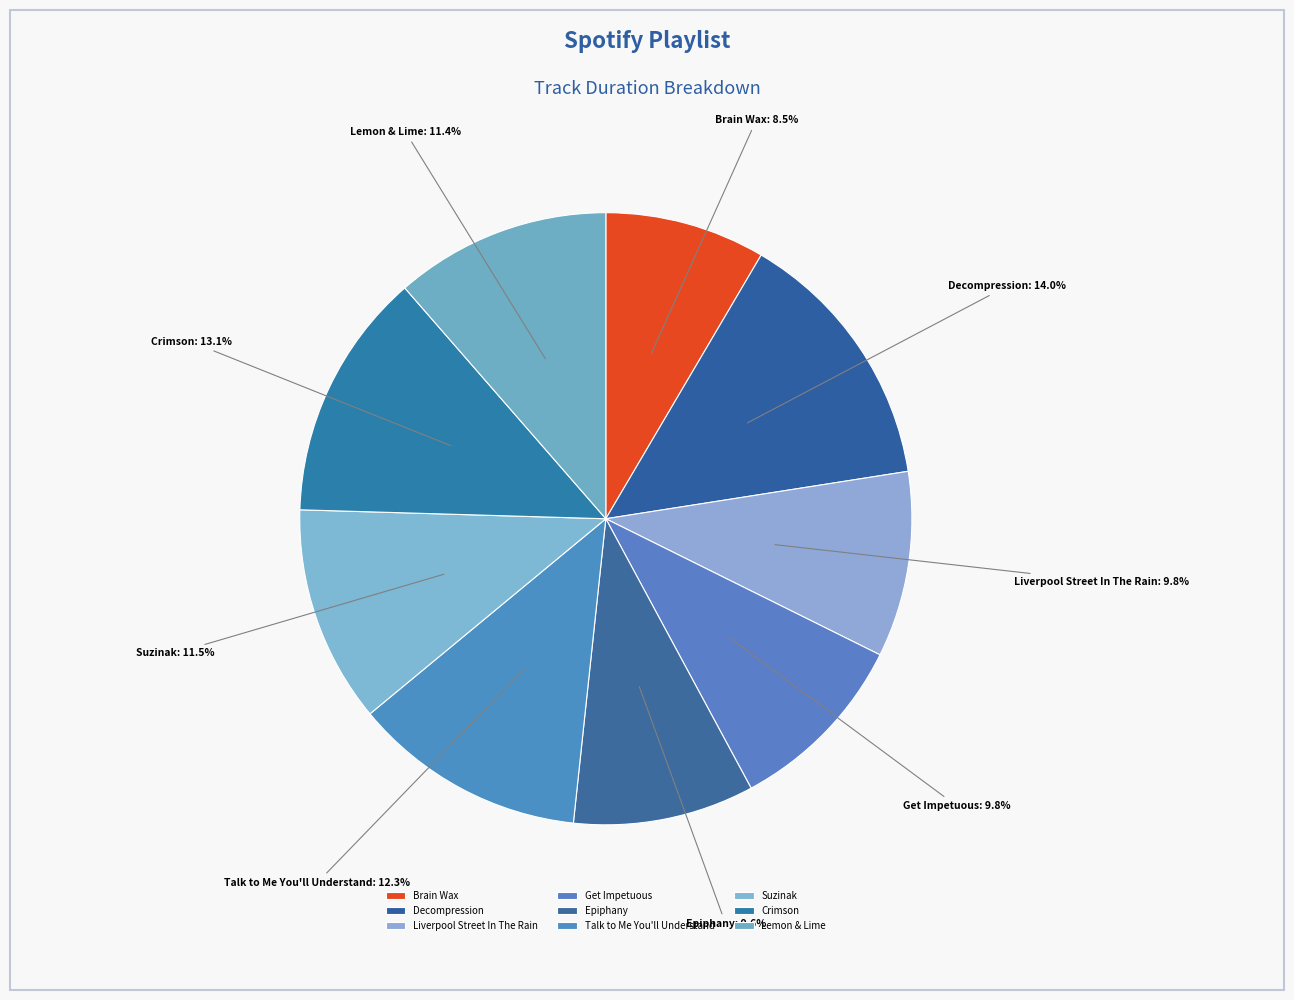

What is the largest slice in the pie chart?

Decompression